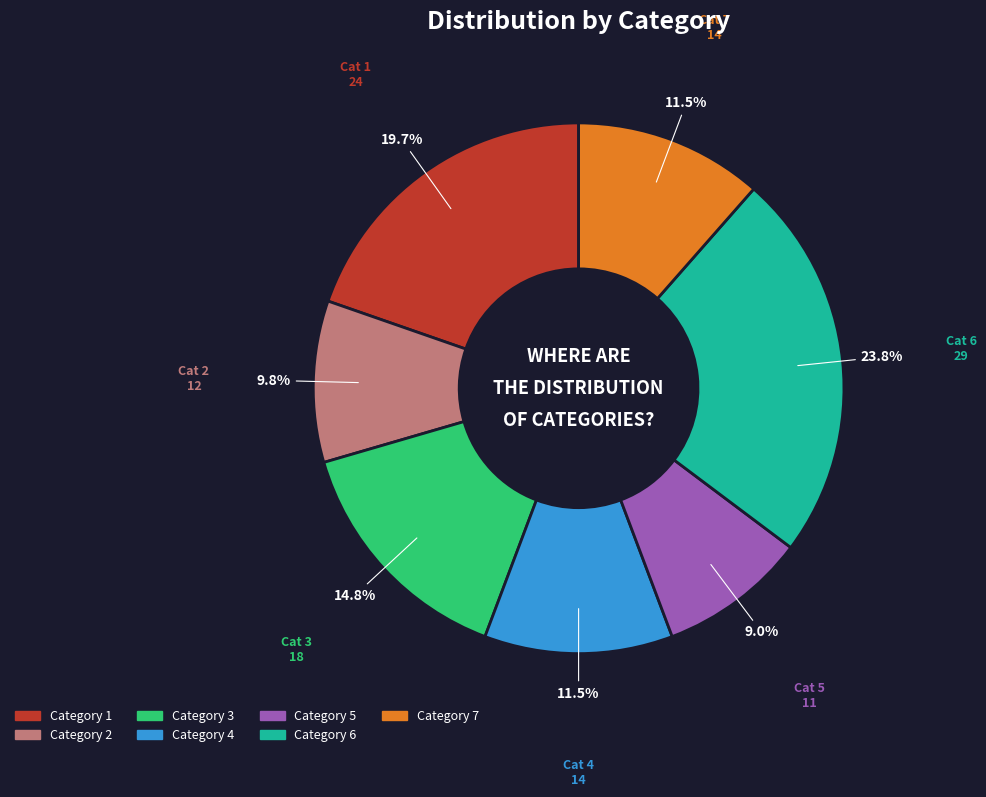

Does any single category account for the majority?

No